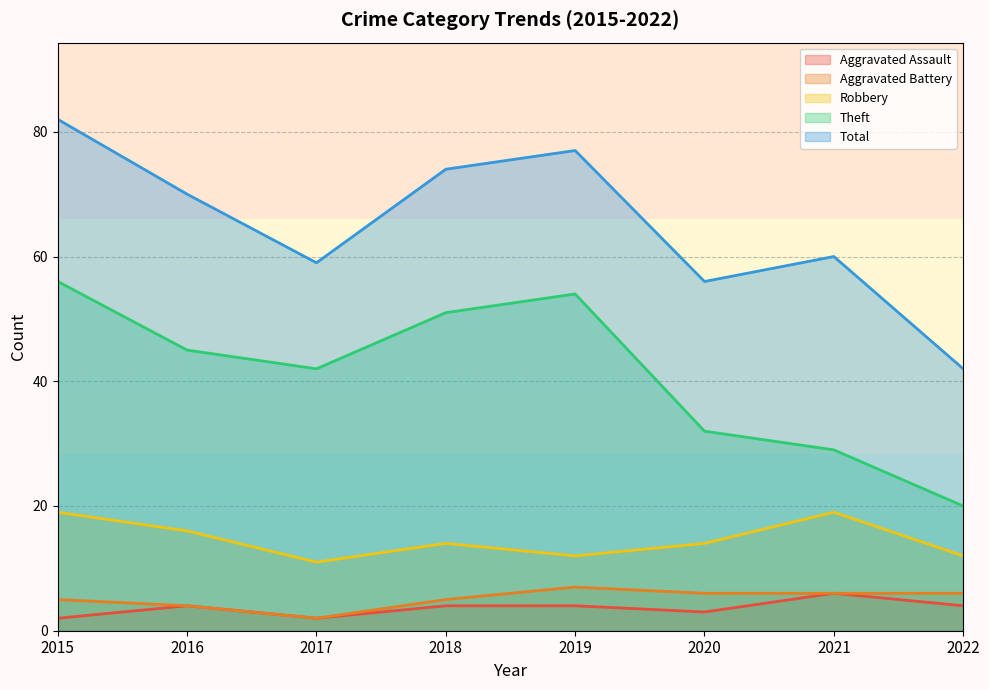

At which category is the sum across all series the highest?

2015